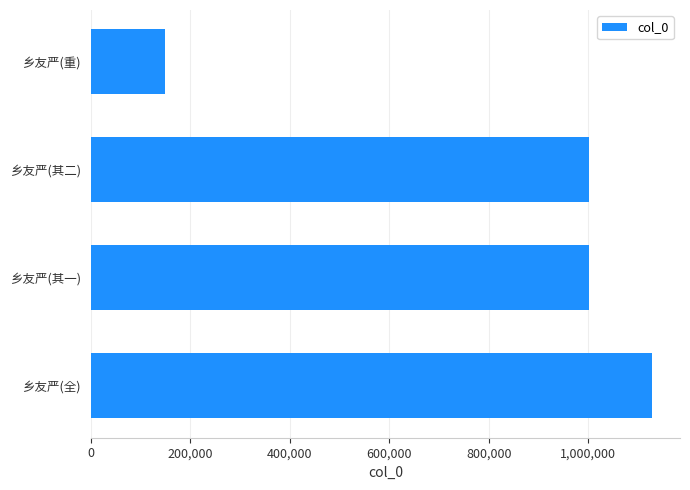

What is the smallest value displayed?

148748